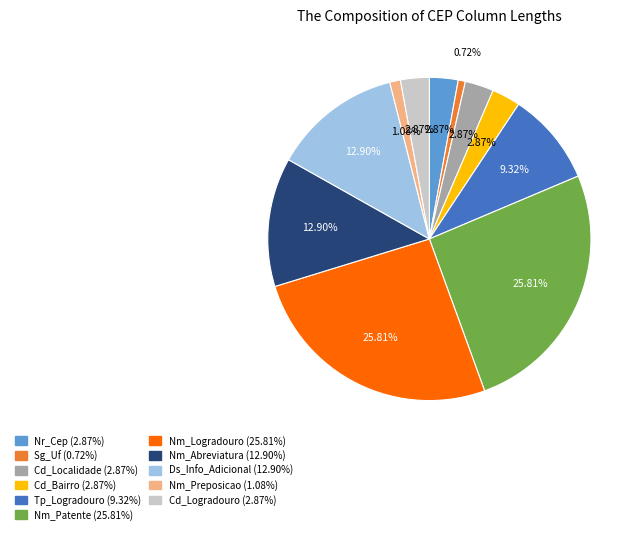

Does Nm_Logradouro represent more than half of the total?

No